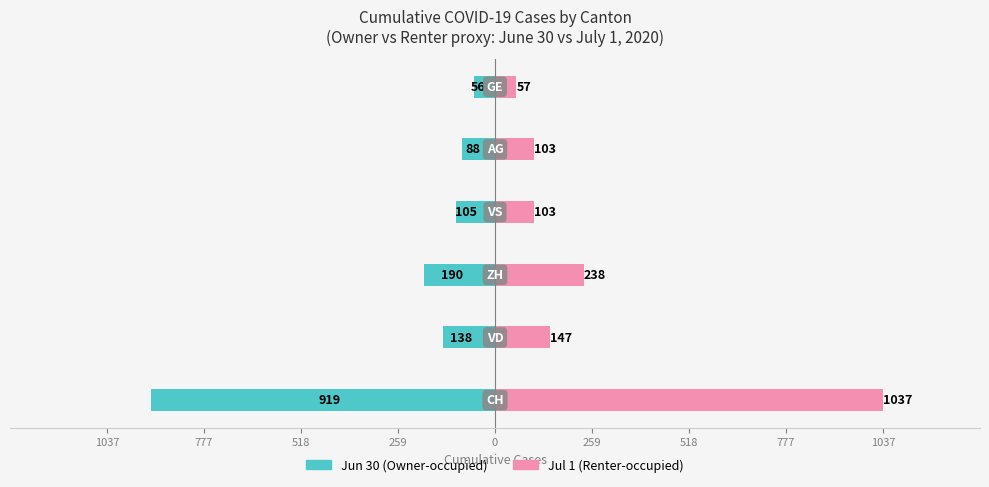

Is the value of Renter-occupied at 1037 greater than the value of Owner-occupied at 0?

Yes